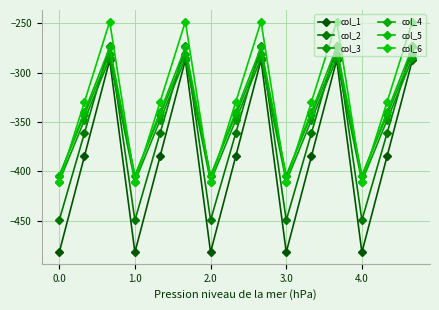

Count the number of categories in the chart.

15